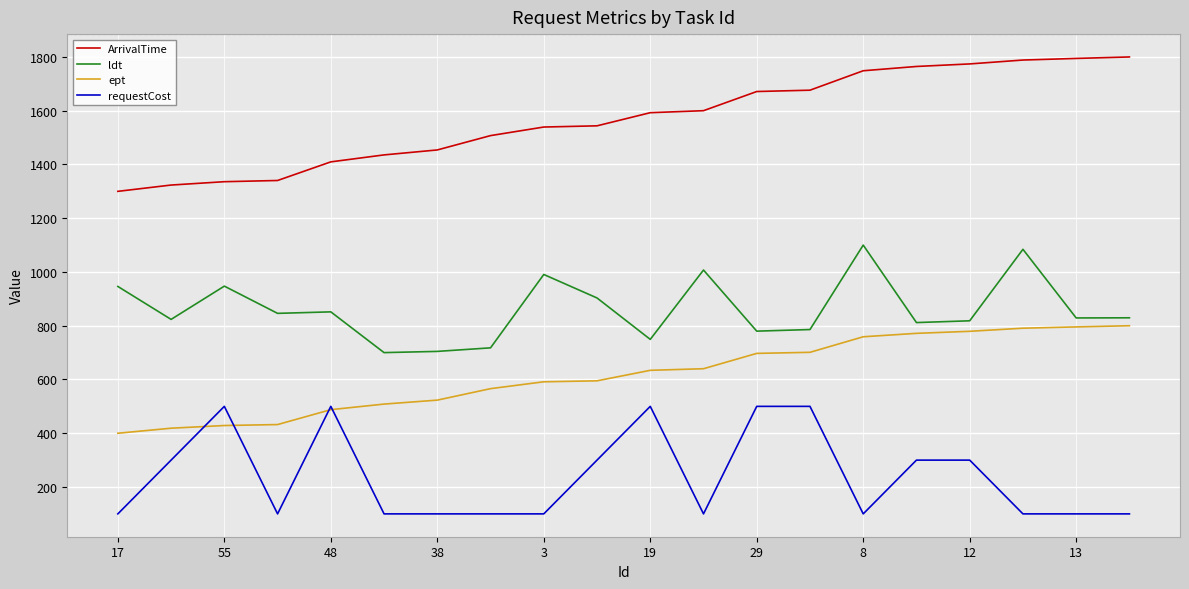

What is the sum of all ldt values?

17226.1